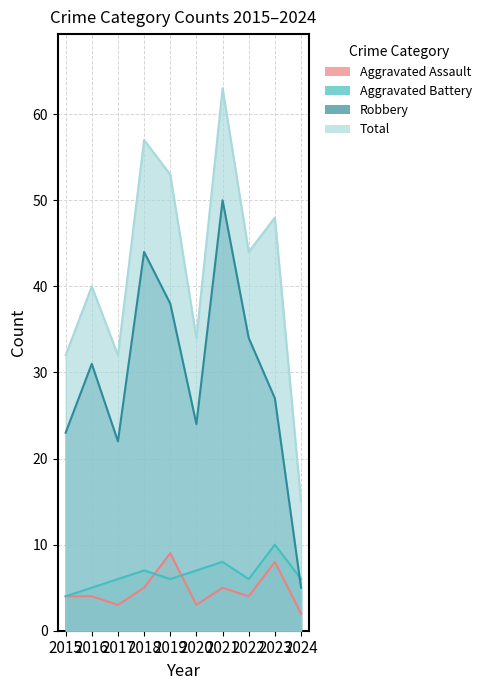

The value of Robbery at 2019 is 38. True or false?

True